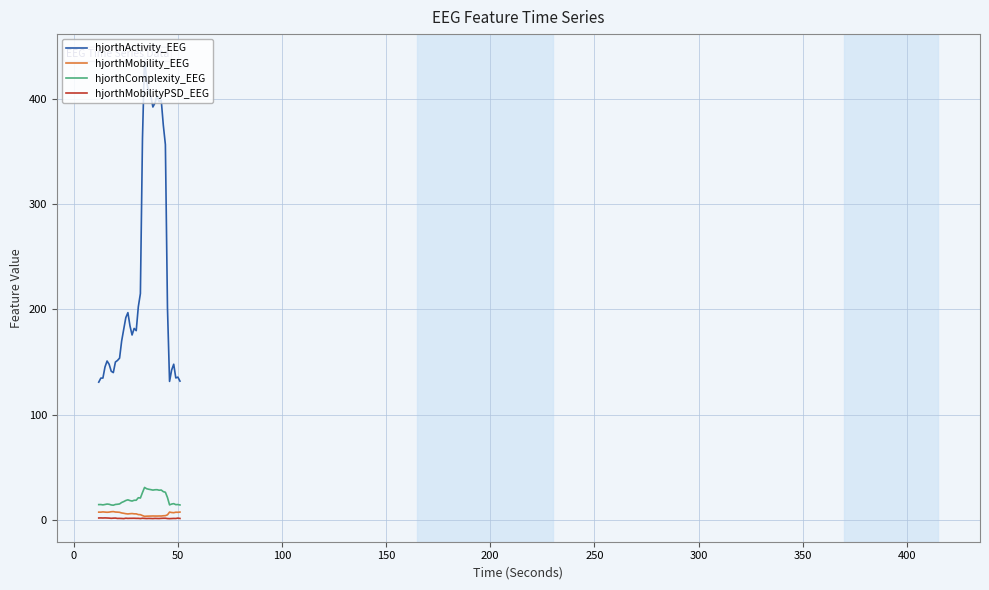

What is the average value of the hjorthMobility_EEG series?

6.1